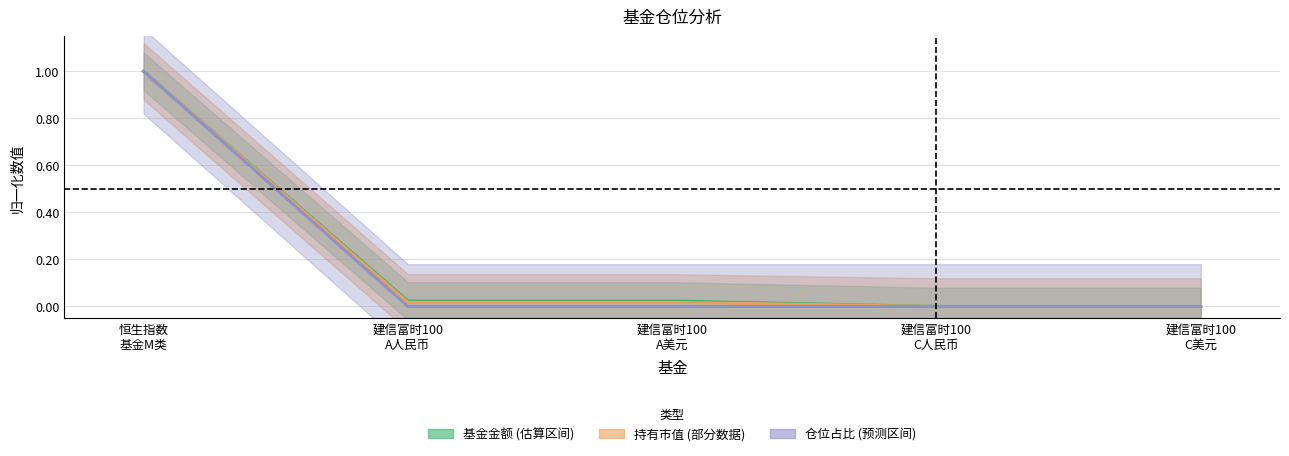

The value of 持有市值(亿元) at 建信富时100 C人民币 is 0.0. True or false?

True